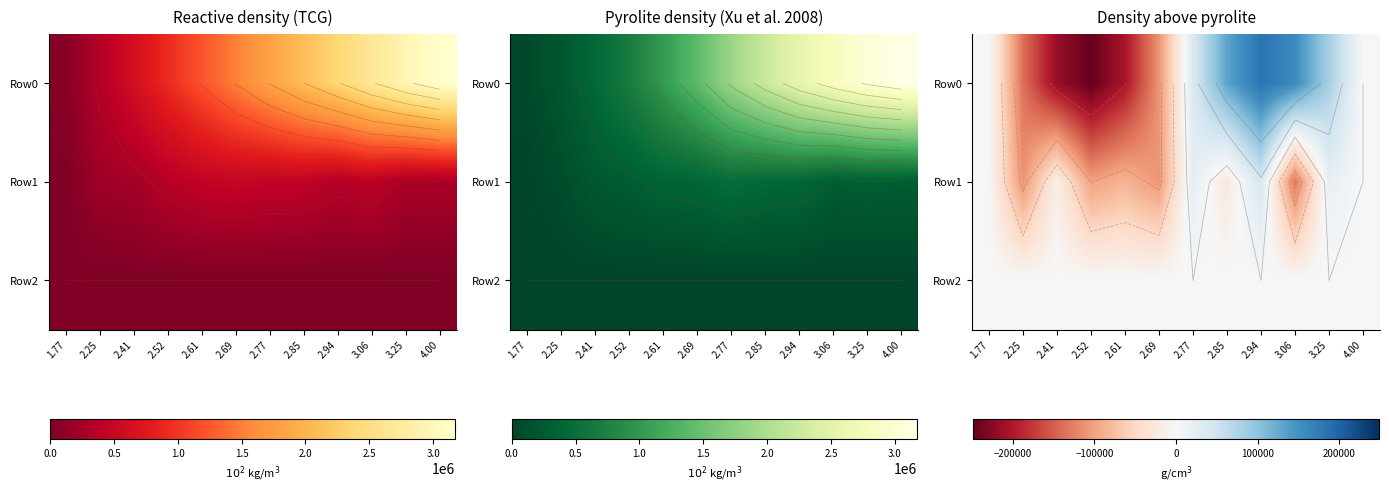

What is the average value of the Row1 series?

-41031.1